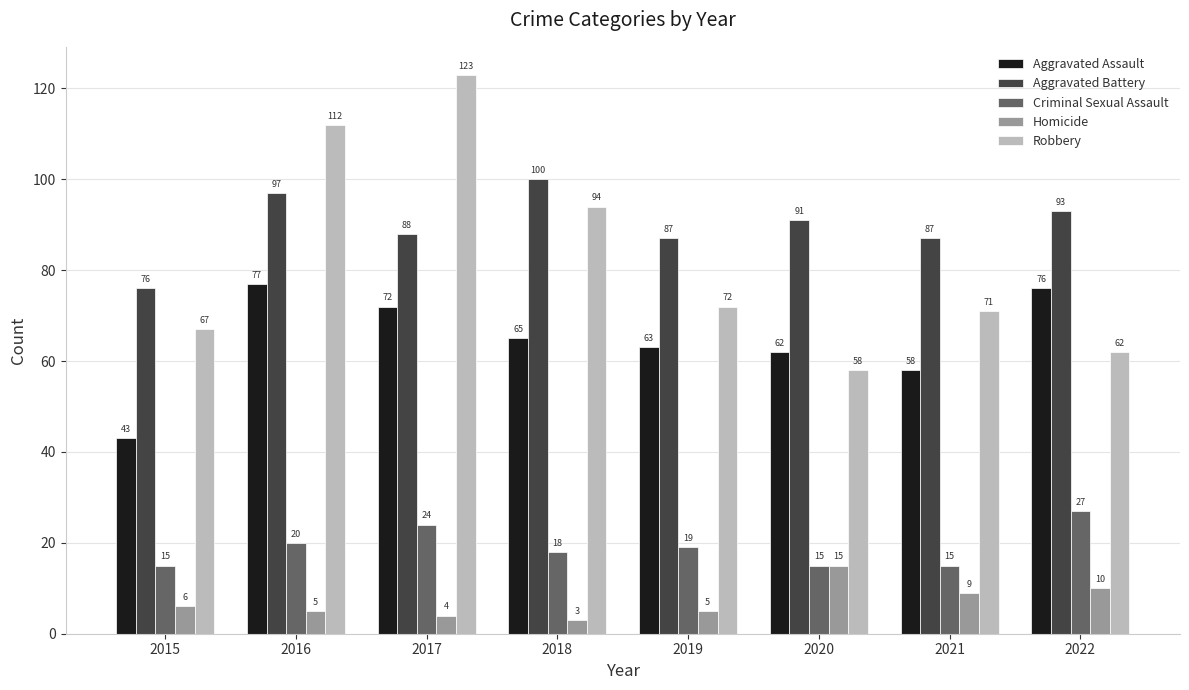

Is it true that Aggravated Battery equals 97 at 2016?

True